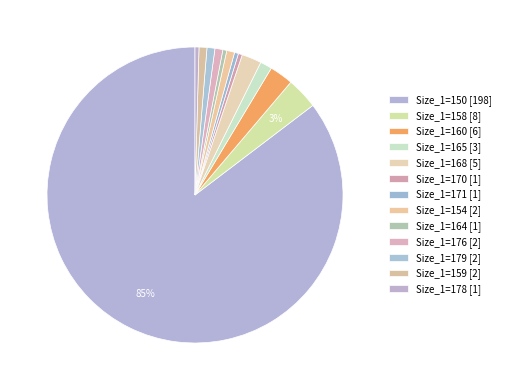

Rank the categories by value from lowest to highest.

170, 171, 164, 178, 154, 176, 179, 159, 165, 168, 160, 158, 150